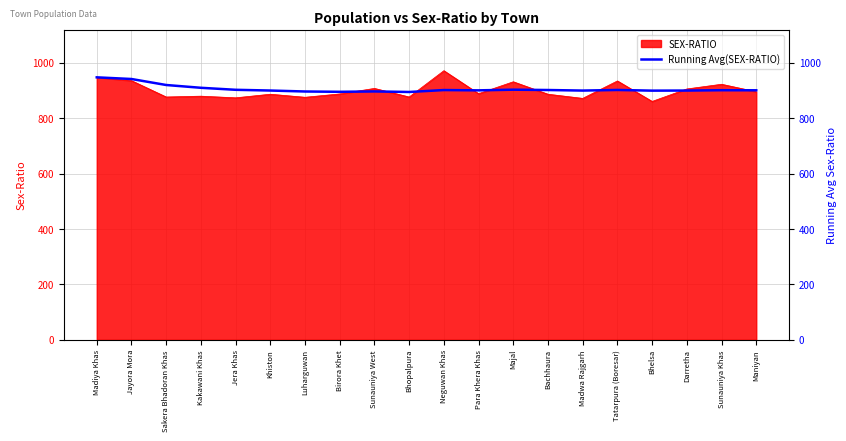

What is the label of the 16th point from the left?

Tatarpura (Boresar)